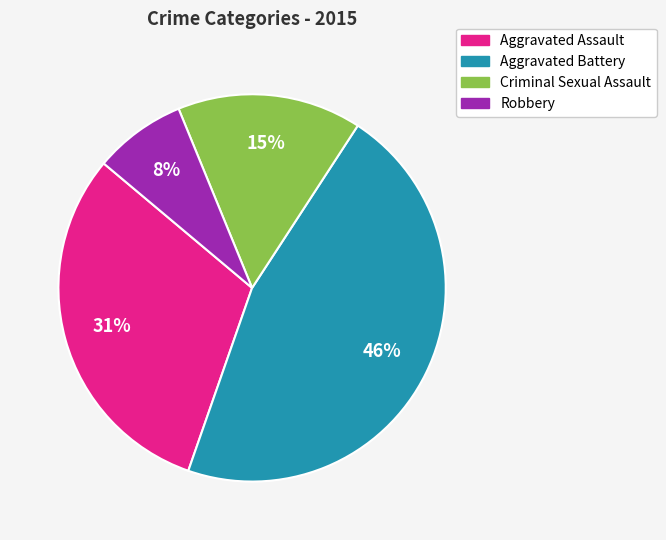

To the nearest percent, what is the difference between the largest and smallest slice percentages?

38%